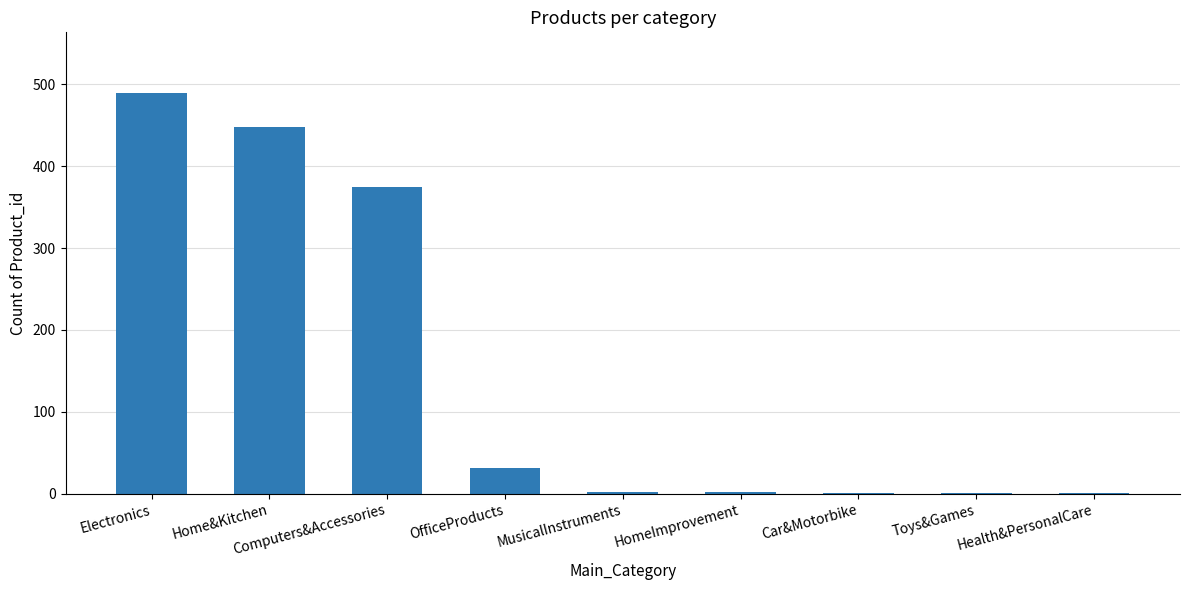

How many series are shown in this chart?

1